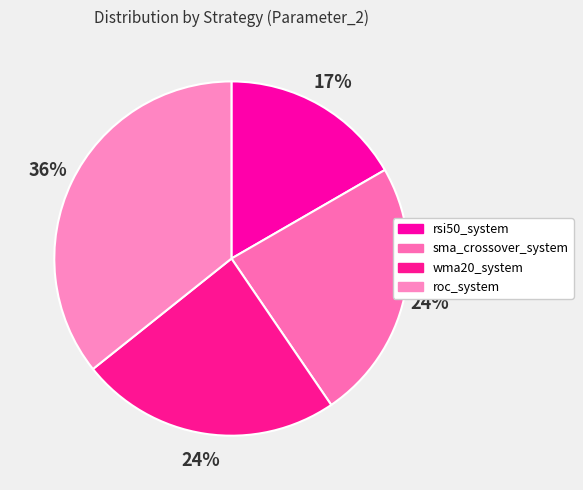

Combined, do wma20_system and sma_crossover_system account for over 50%?

No